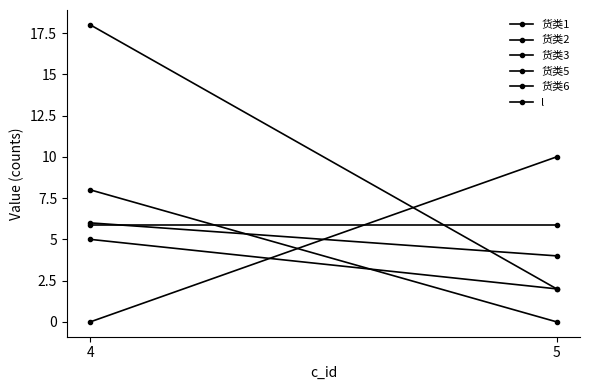

Is this an area chart (filled region under the line)?

No